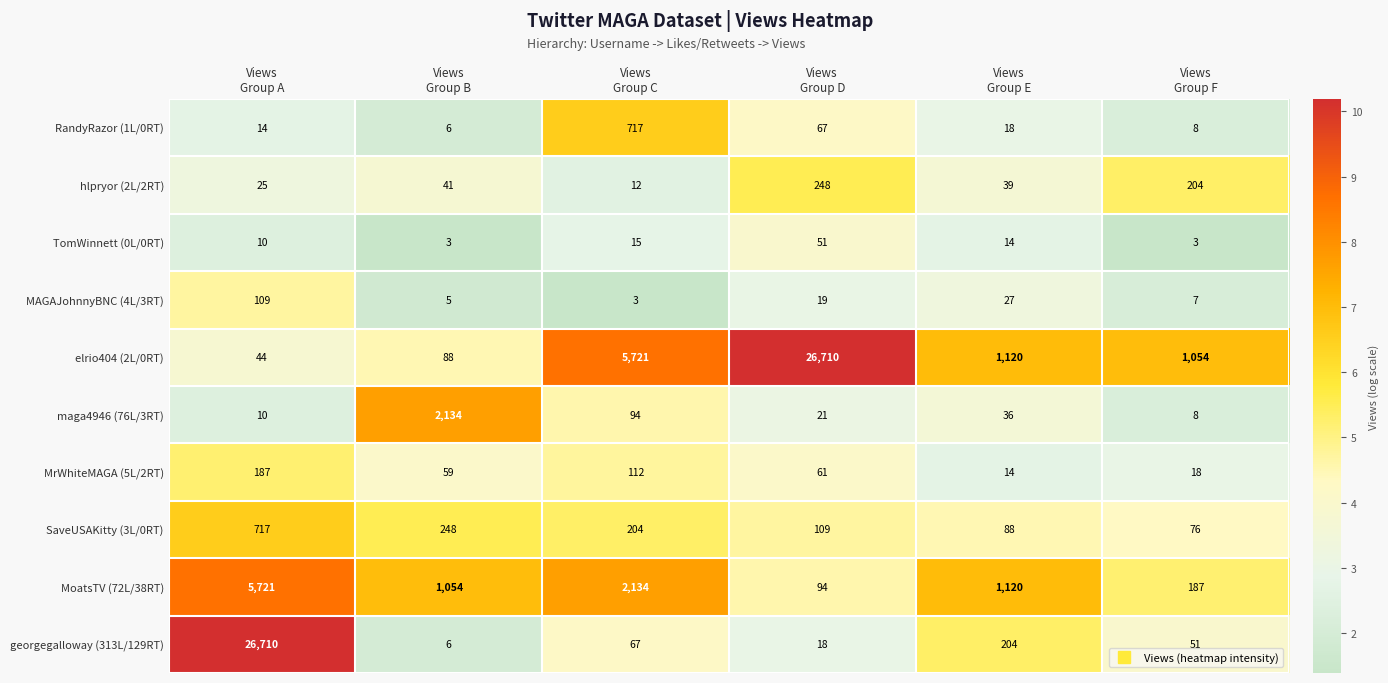

How many categories are shown in the chart?

6